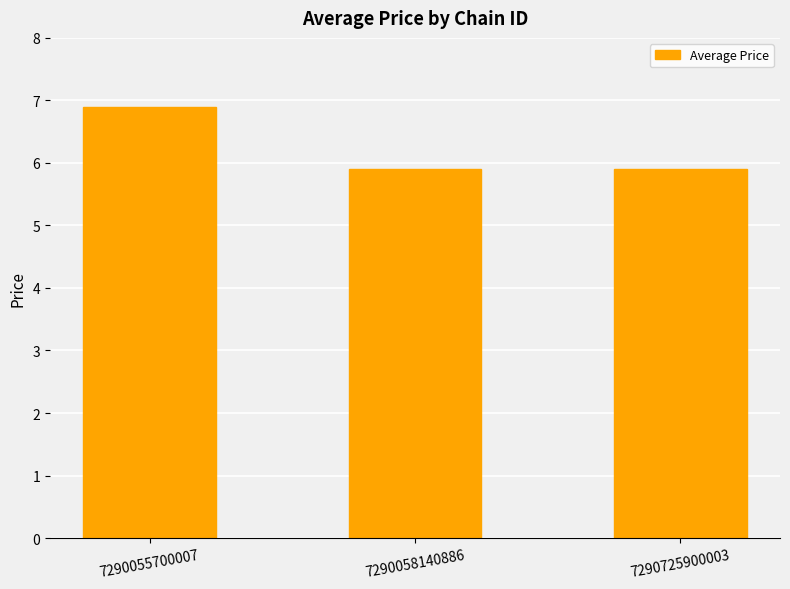

Read the value at 7290058140886.

5.9